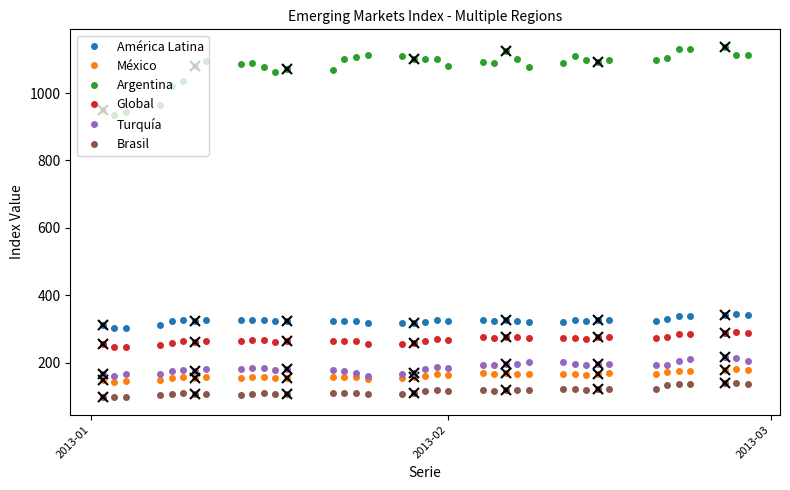

True or false: América Latina has more than 1 interior local peaks.

True